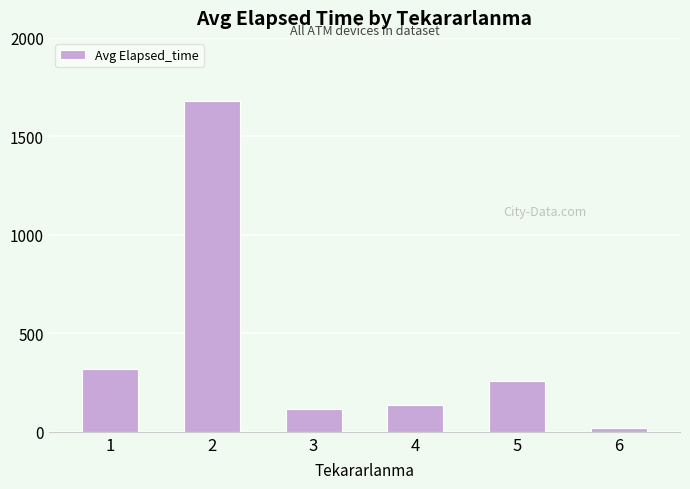

The value at 2 is 1680. True or false?

True